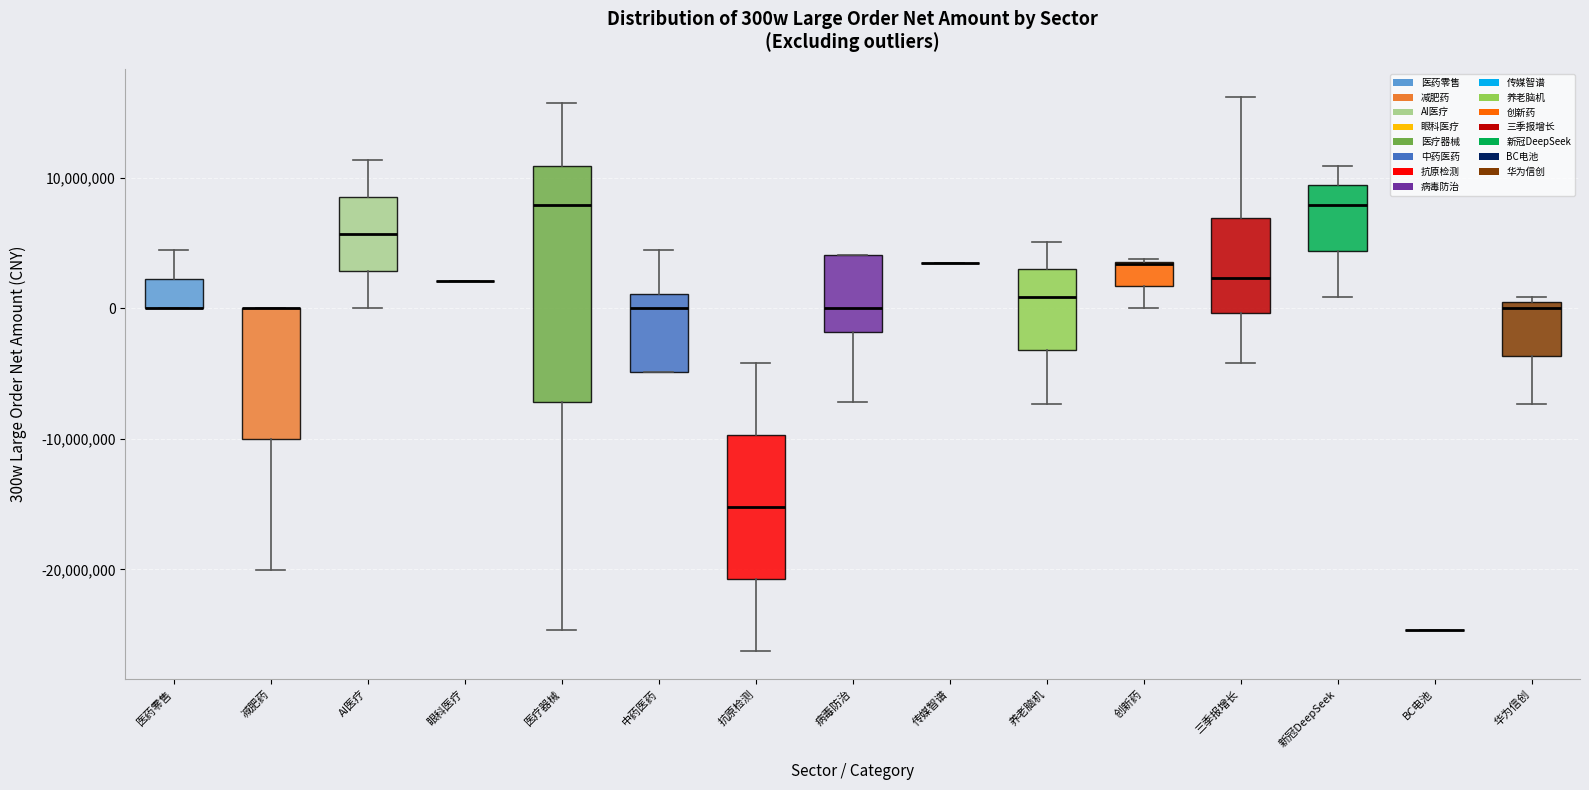

Reading left to right, read every box against the y-axis: the position of its median line, the range the box covers, and the ends of its whiskers. The values are not printed on the chart, so give them approximately, as read against the axis.

医药零售: median 0 (drawn on the box's lower edge), box 0 to 2000000, whiskers 0 to 4000000
减肥药: median 0 (drawn on the box's upper edge), box -10000000 to 0, whiskers -20000000 to 0
AI医疗: median 6000000, box 3000000 to 9000000, whiskers 0 to 11000000
眼科医疗: box collapsed to a line at 2000000, whiskers 2000000 to 2000000
医疗器械: median 8000000, box -7000000 to 11000000, whiskers -25000000 to 16000000
中药医药: median 0, box -5000000 to 1000000, whiskers -5000000 to 4000000
抗原检测: median -15000000, box -21000000 to -10000000, whiskers -26000000 to -4000000
病毒防治: median 0, box -2000000 to 4000000, whiskers -7000000 to 4000000
传媒智谱: box collapsed to a line at 3000000, whiskers 3000000 to 3000000
养老脑机: median 1000000, box -3000000 to 3000000, whiskers -7000000 to 5000000
创新药: median 3000000, box 2000000 to 4000000, whiskers 0 to 4000000
三季报增长: median 2000000, box 0 to 7000000, whiskers -4000000 to 16000000
新冠DeepSeek: median 8000000, box 4000000 to 9000000, whiskers 1000000 to 11000000
BC电池: box collapsed to a line at -25000000, whiskers -25000000 to -25000000
华为信创: median 0 (just below the box's upper edge), box -4000000 to 0, whiskers -7000000 to 1000000